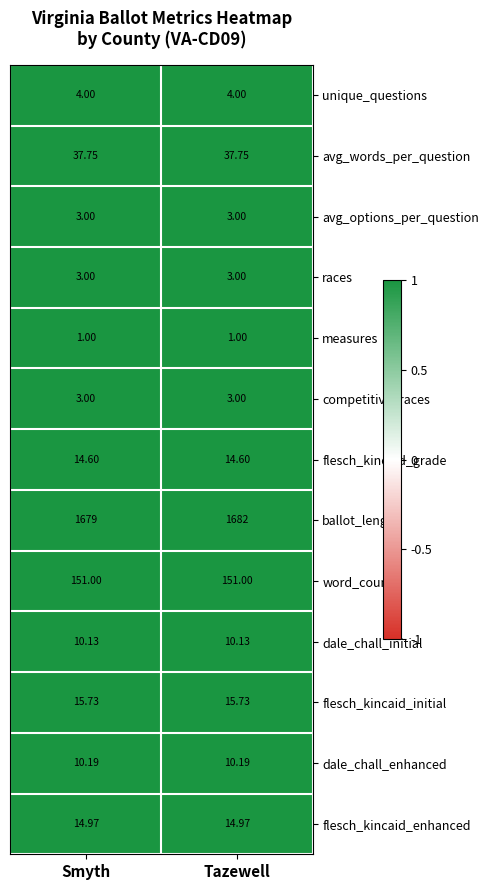

Which series has the largest total across all categories?

ballot_length